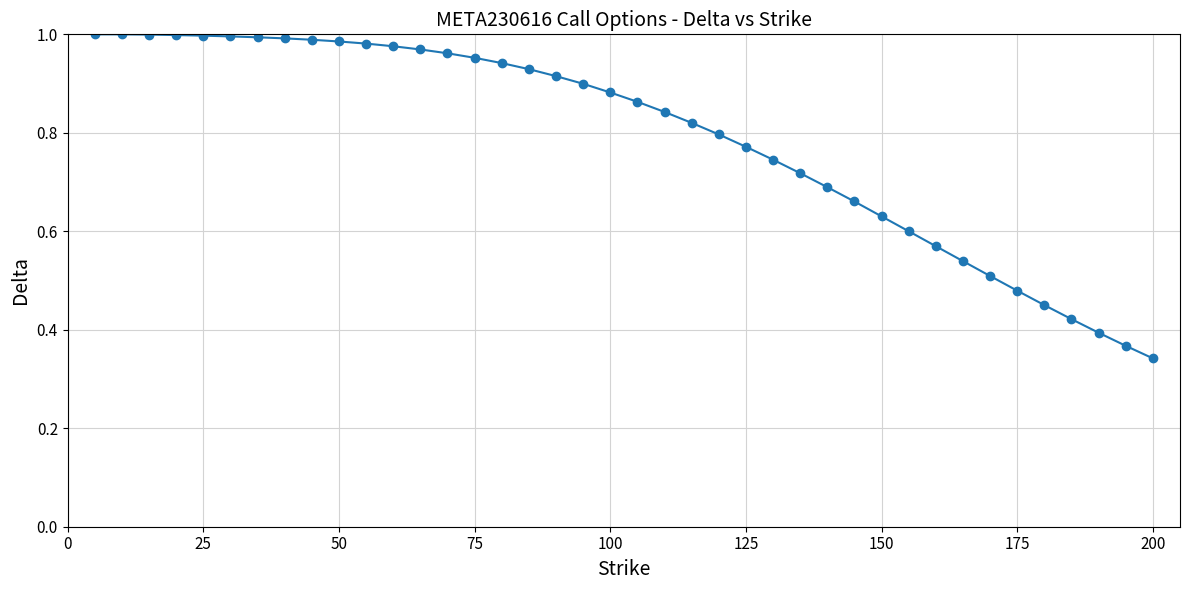

What is the sum of all values?

31.6